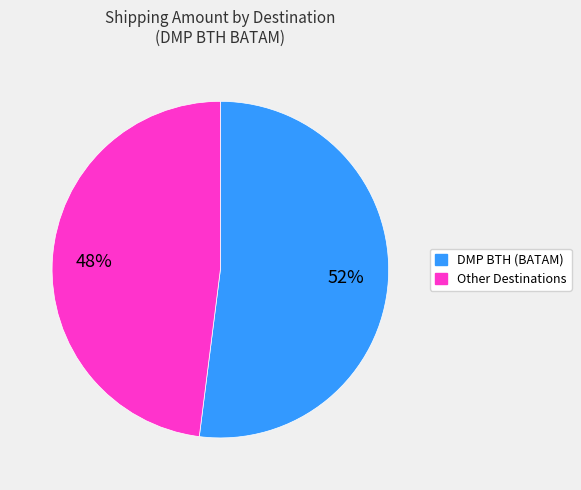

Is there any slice that represents more than half of the pie?

Yes